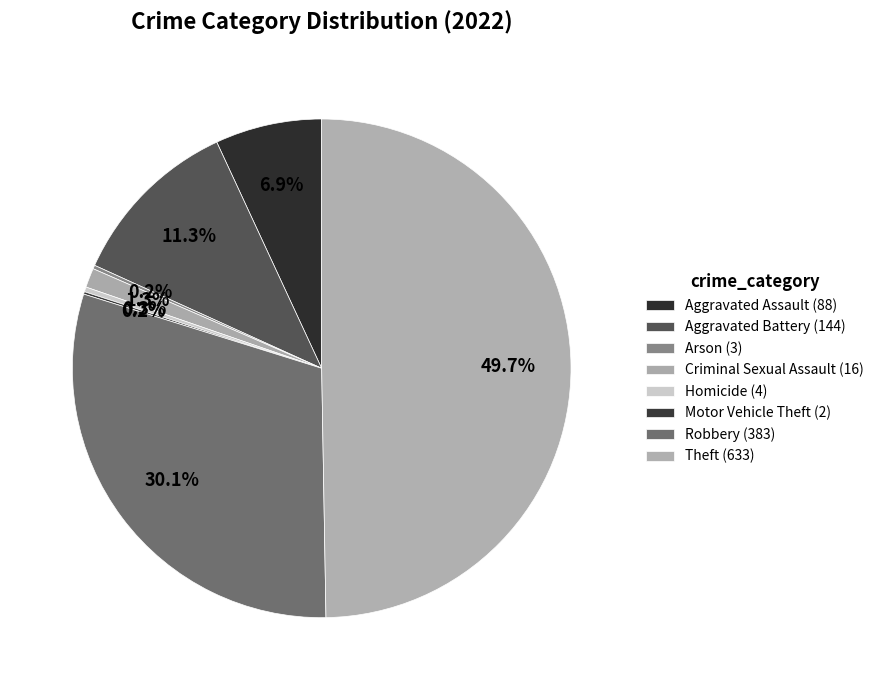

Is there any slice that represents more than half of the pie?

No